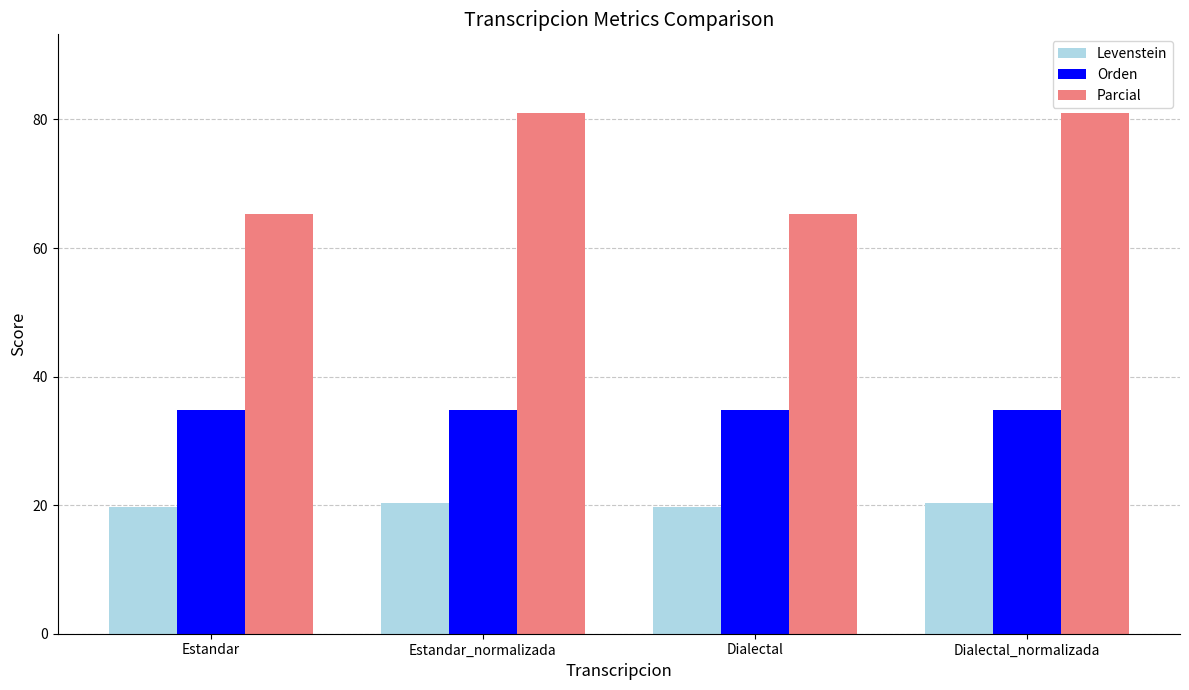

Which series has the widest spread of values?

Parcial